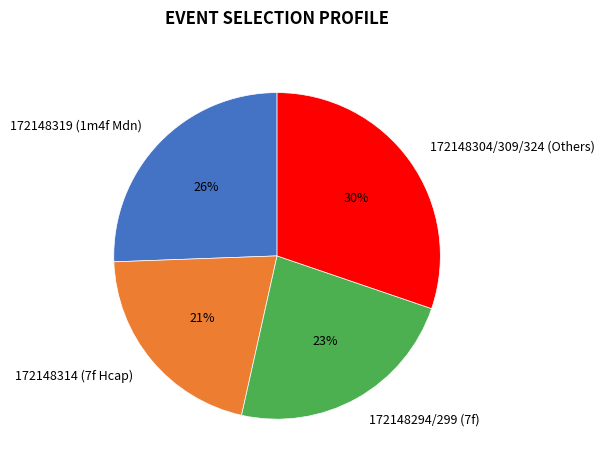

What is the ratio of the value at 172148319 (1m4f Mdn) to the value at 172148294/299 (7f)?

1.1